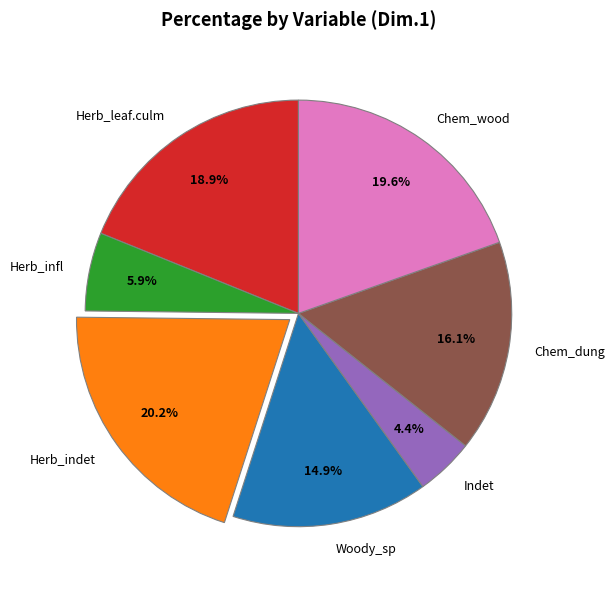

Is there a majority slice in this chart?

No